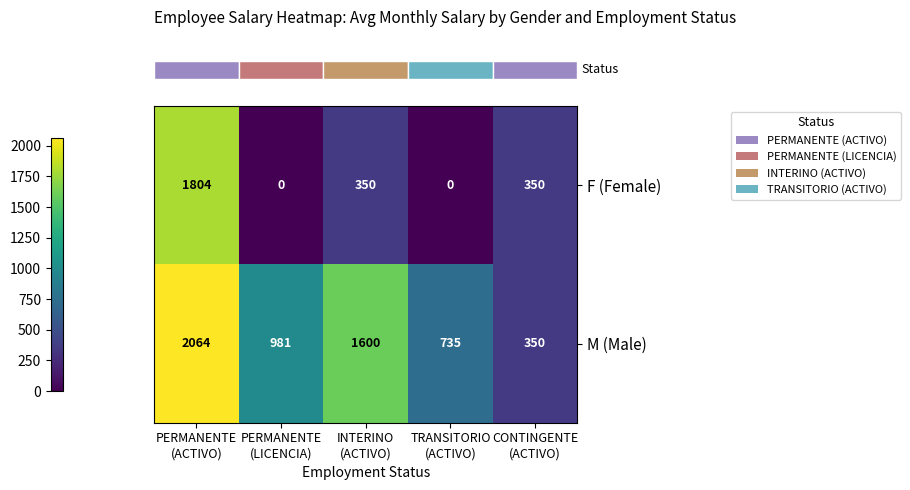

Between PERMANENTE
(ACTIVO) and PERMANENTE
(LICENCIA), which series saw the biggest shift?

row_0